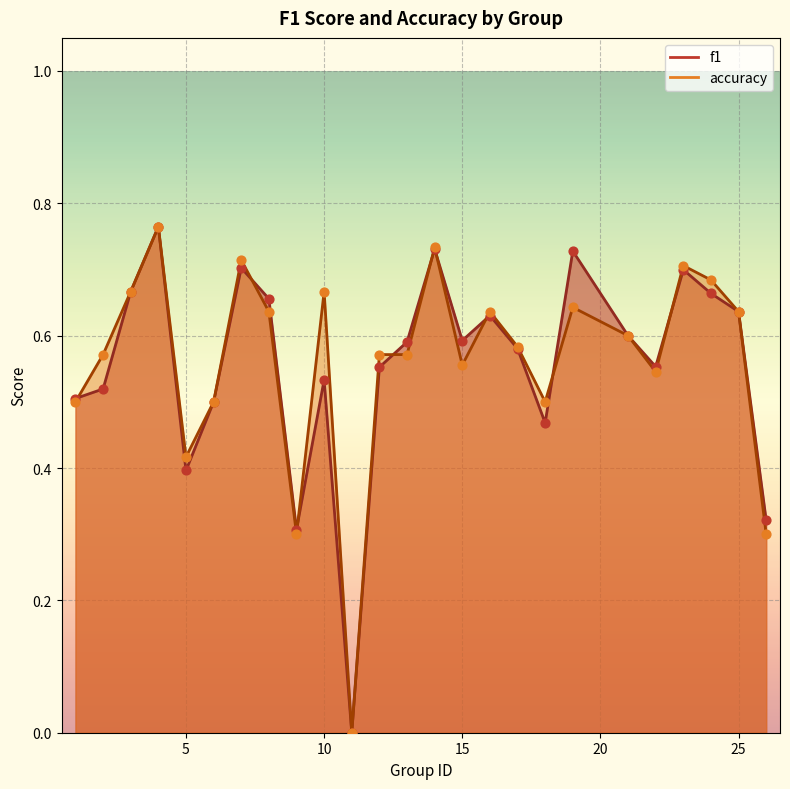

What is the total value across all series at 4?

1.5